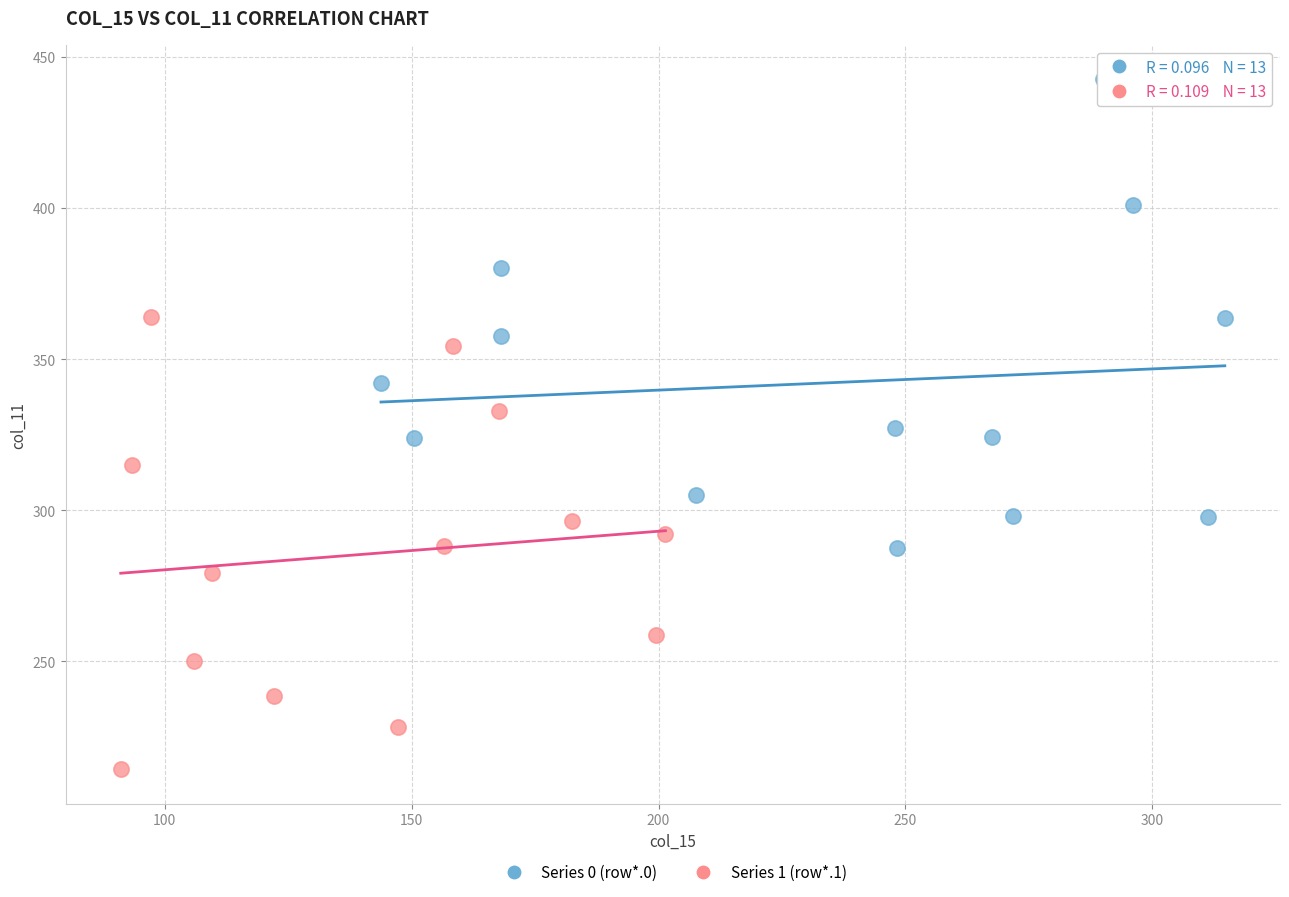

Which series reaches the minimum Y coordinate?

Series 1 (row*.1)